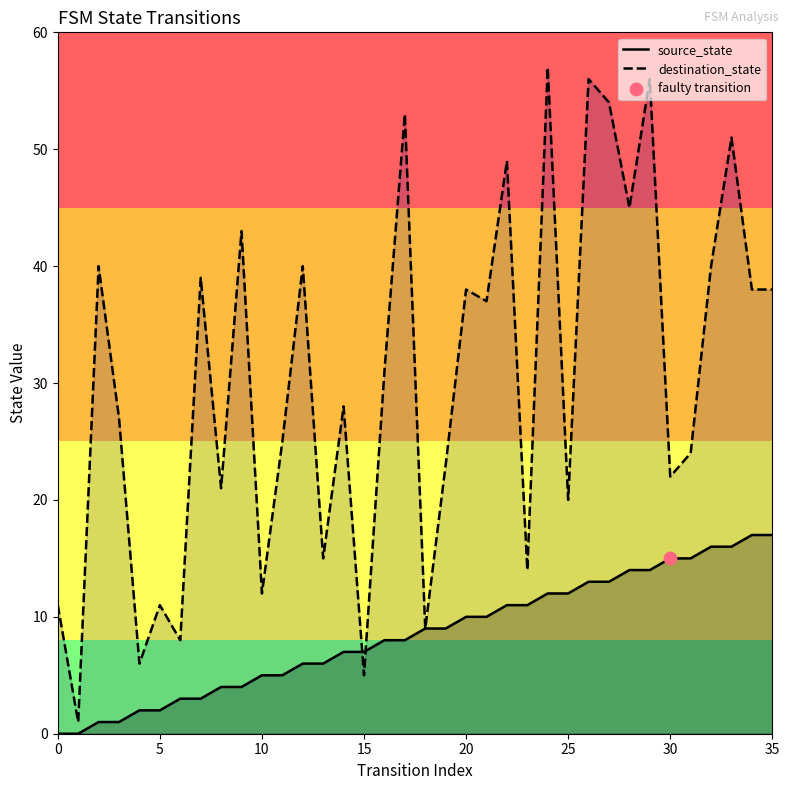

Which series has the largest total across all categories?

destination_state